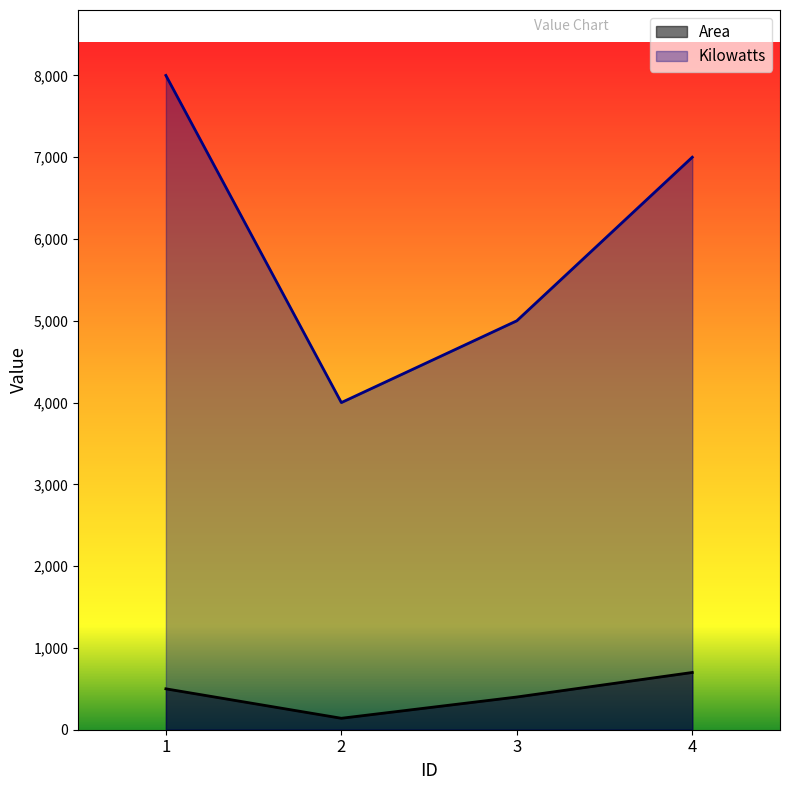

True or false: Area and Kilowatts cross at least once.

False